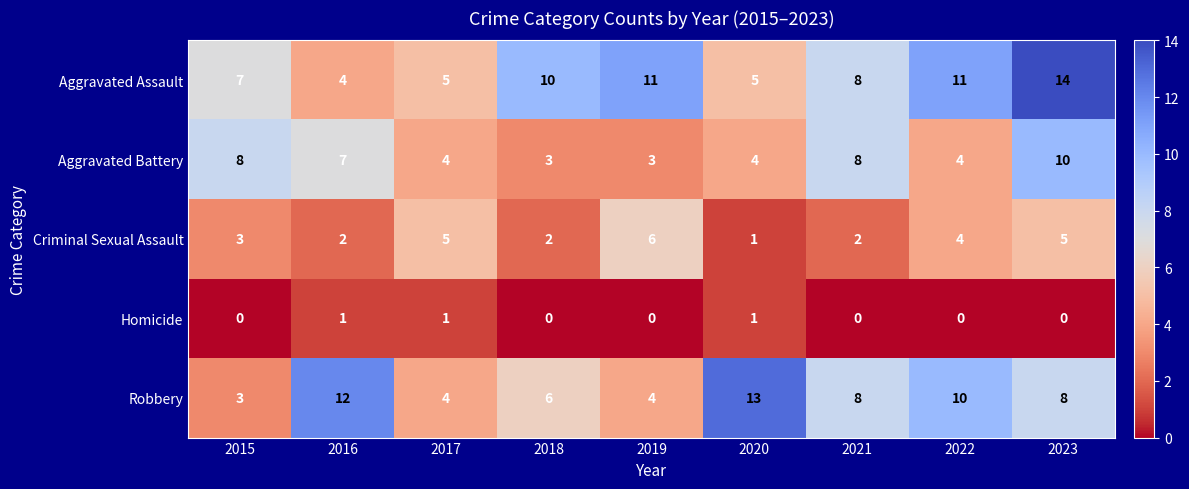

True or false: Robbery has a value of 8 at 2021.

True